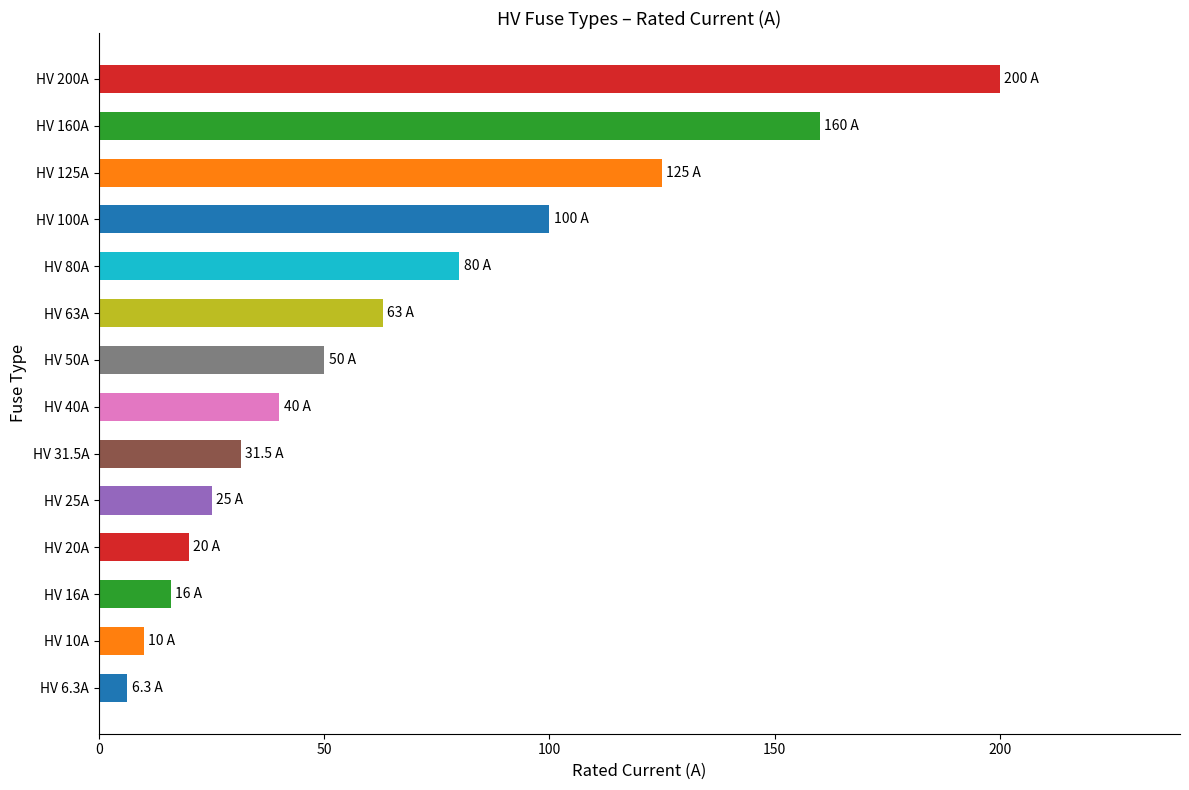

The chart shows a value of 42.4 at HV 25A. True or false?

False